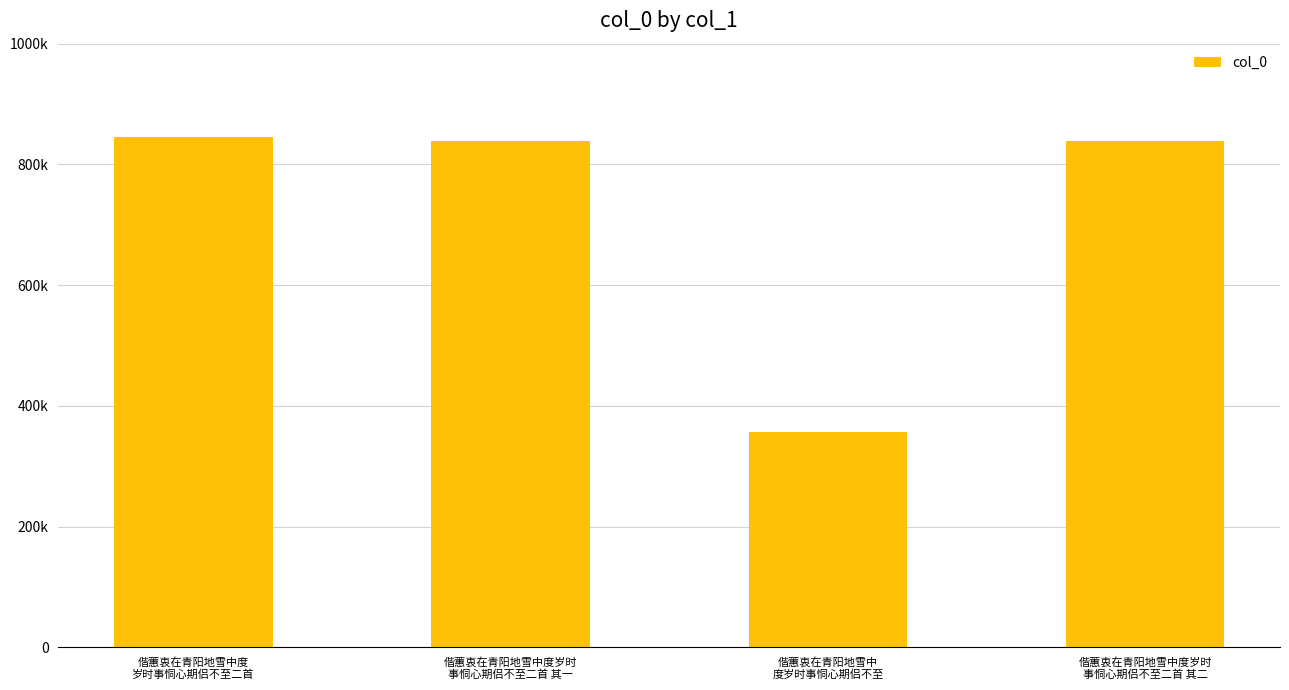

What is the sum of the values at 偕蕙衷在青阳地雪中
度岁时事恫心期侣不至 and 偕蕙衷在青阳地雪中度
岁时事恫心期侣不至二首?

1202089